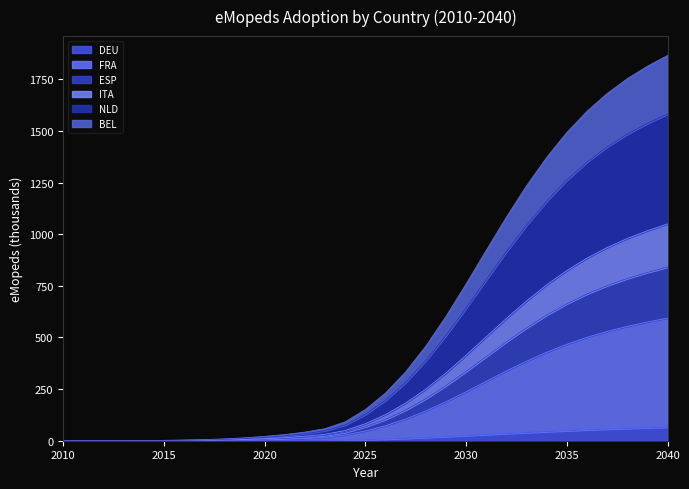

What is the maximum value shown in the chart?

1865.6